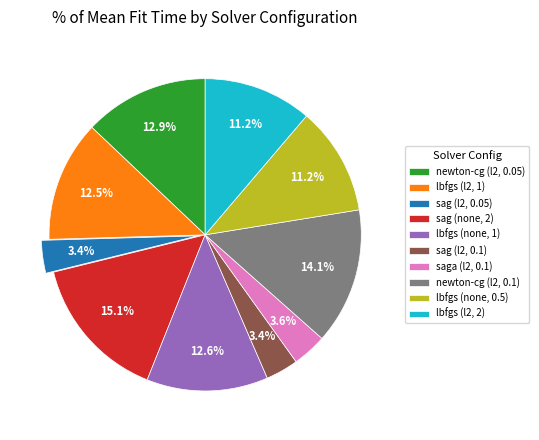

Approximately how many times larger is the value at sag (l2, 0.05) compared to lbfgs (none, 1)?

0.3